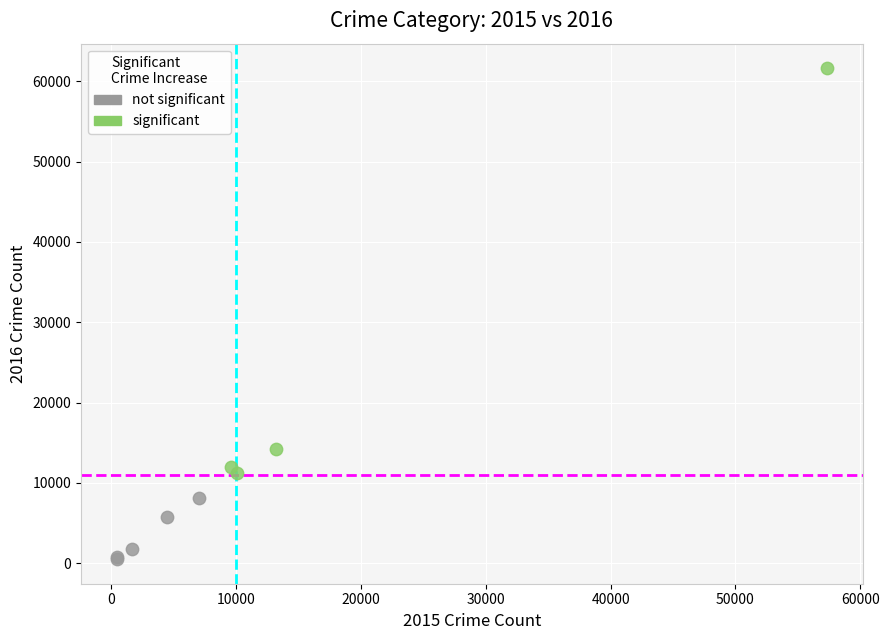

What are all the series names shown in the legend?

not significant, significant